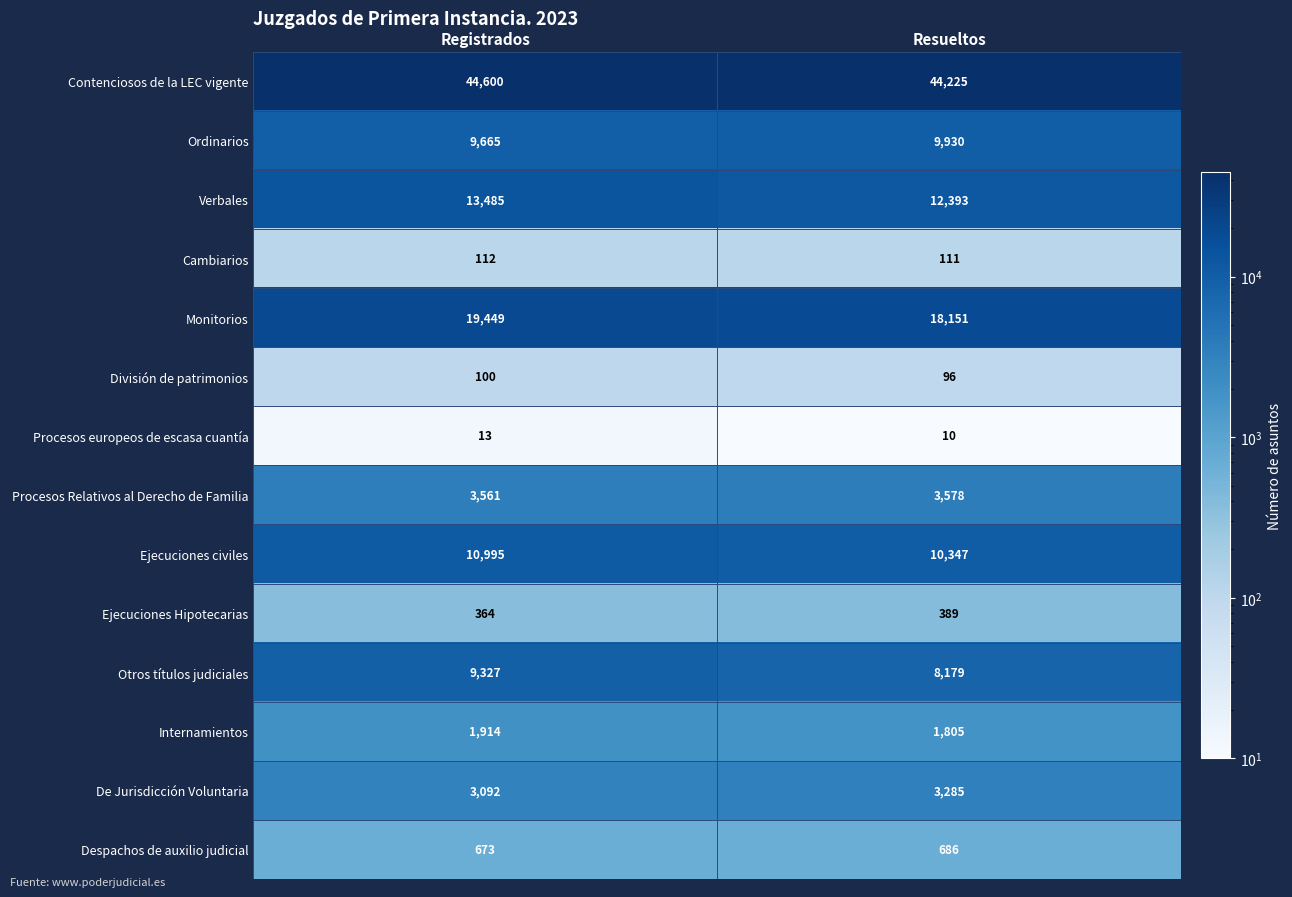

What is the difference between the Despachos de auxilio judicial values at Resueltos and Registrados?

13